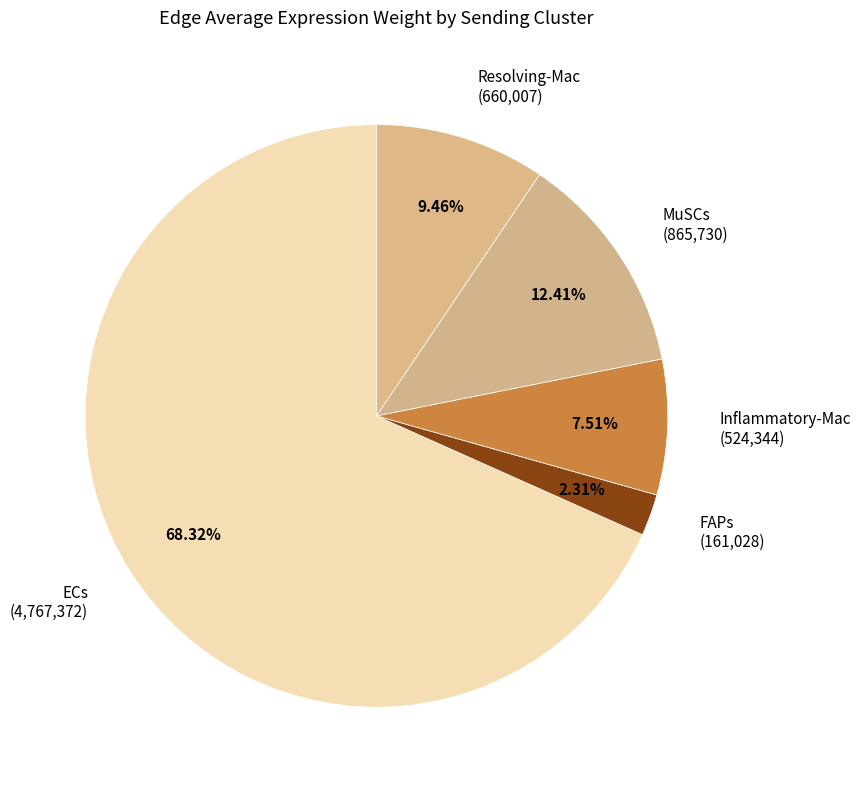

Is Inflammatory-Mac the majority of the pie?

No